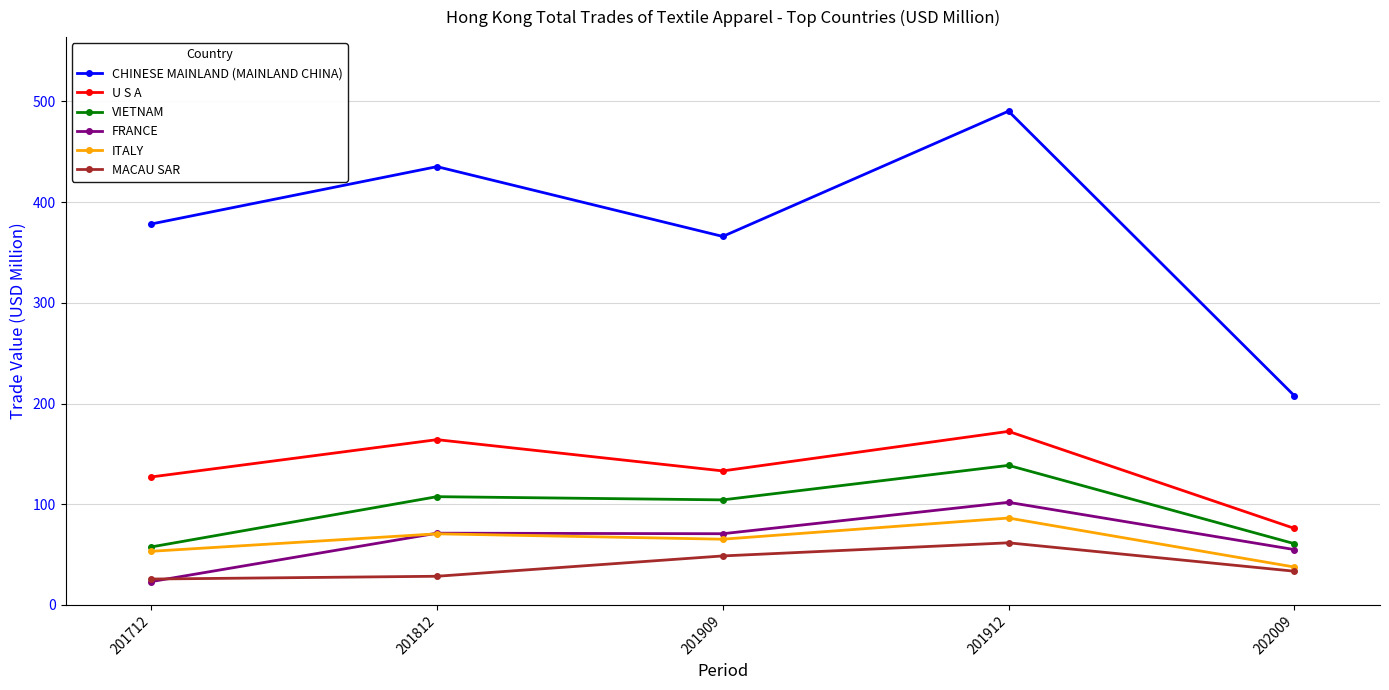

What is the difference between the maximum and minimum values in the VIETNAM series?

81.0